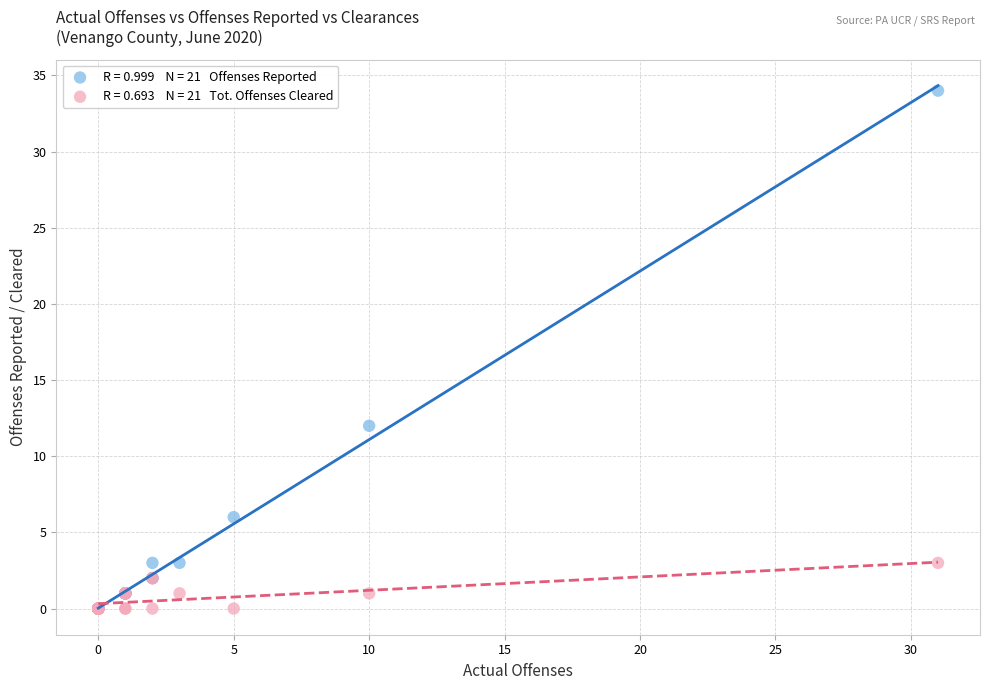

Across all series, what Y value is closest to 17?

12